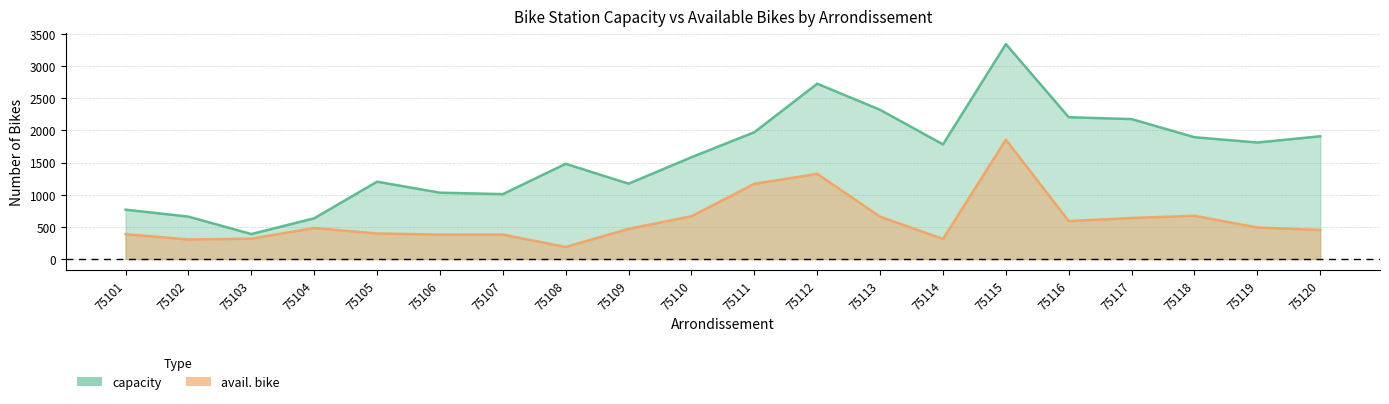

What is the difference between the maximum and minimum values in the capacity series?

2953